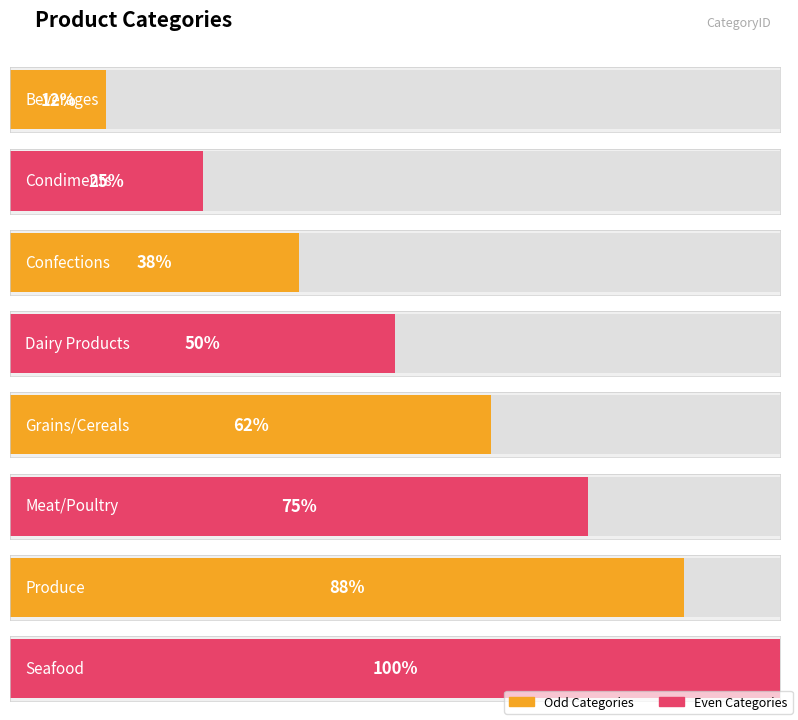

The value at Grains/Cereals is 7. True or false?

False